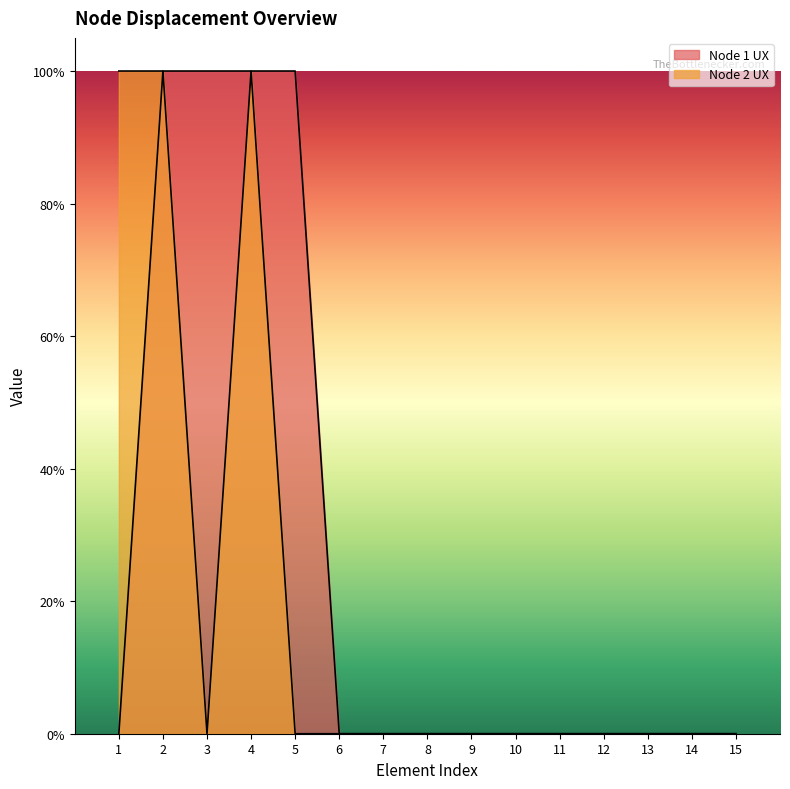

Which series changed the most between 9 and 12?

Node 1 UX